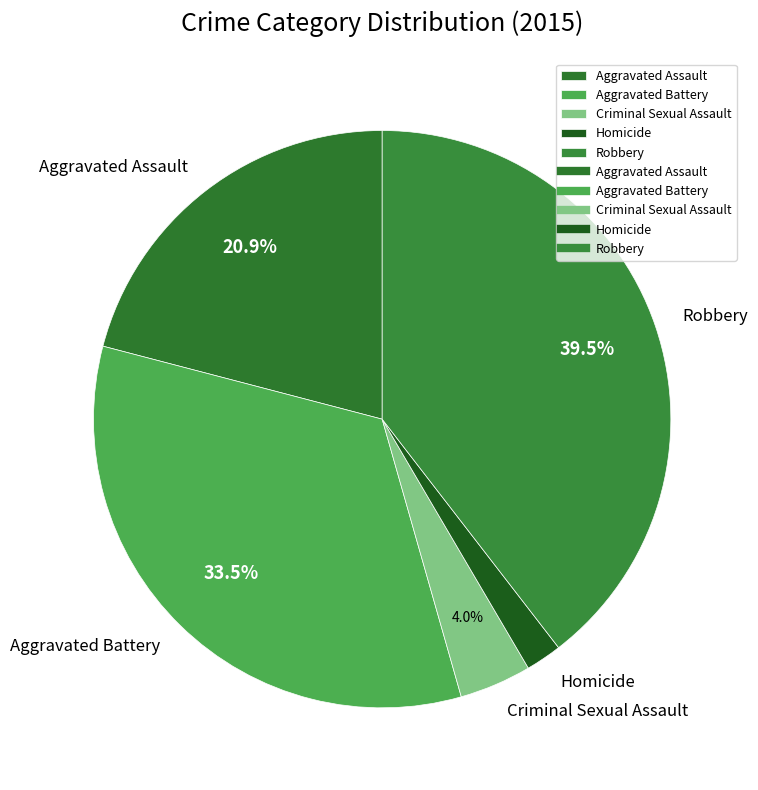

Which category has the smallest portion of the pie?

Homicide